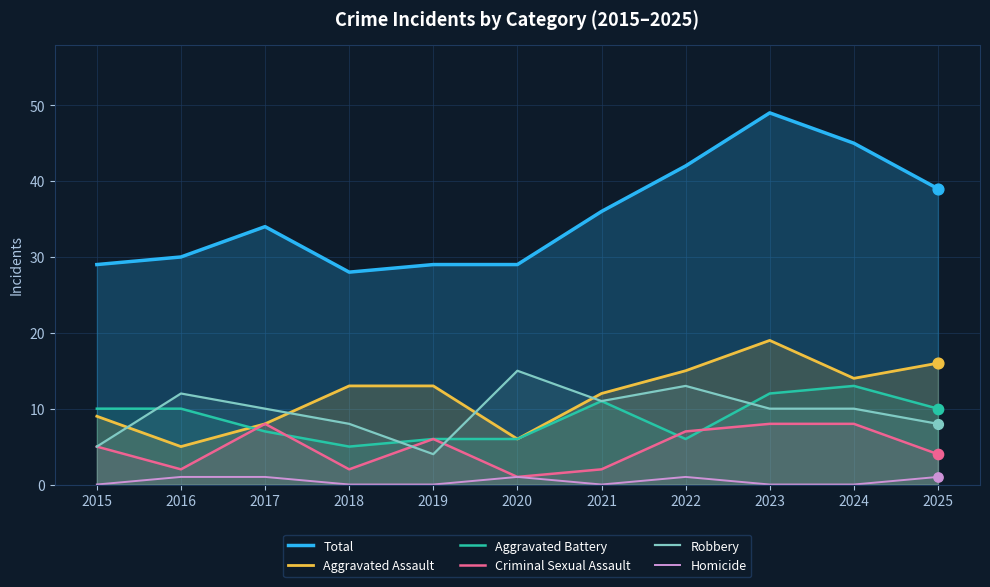

Which series reaches the maximum Y coordinate?

Total